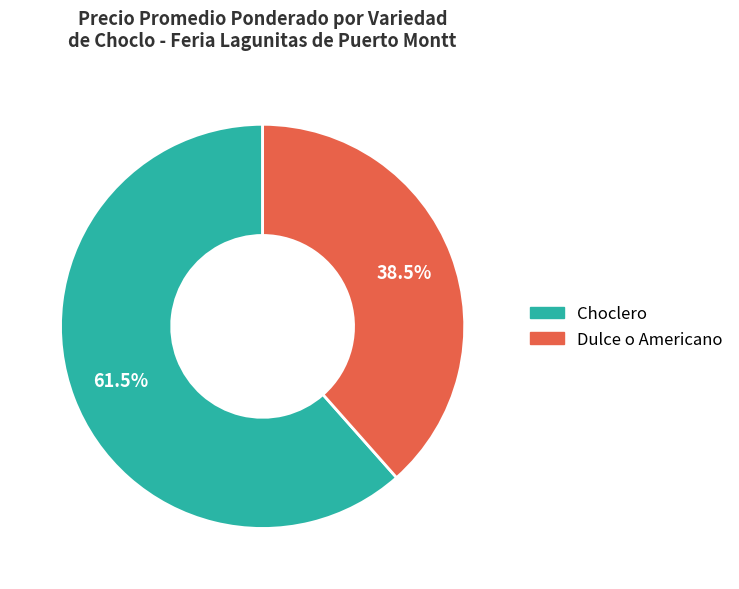

How many slices are in this pie chart?

2